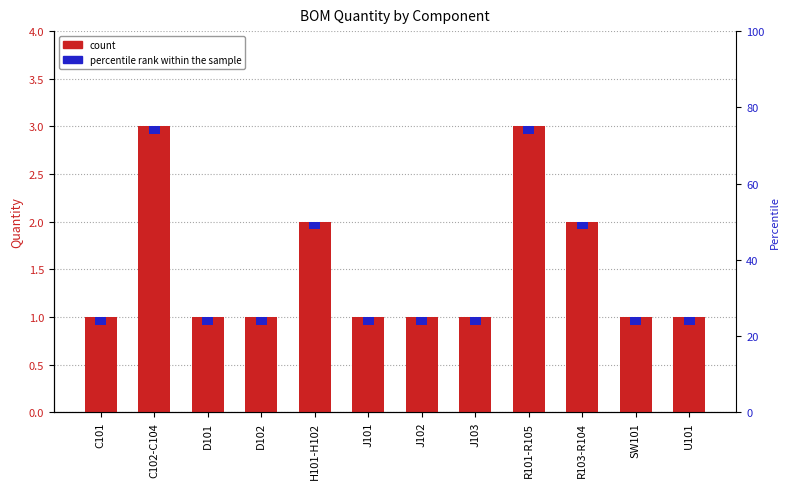

Between D101 and J101, which series saw the biggest shift?

count